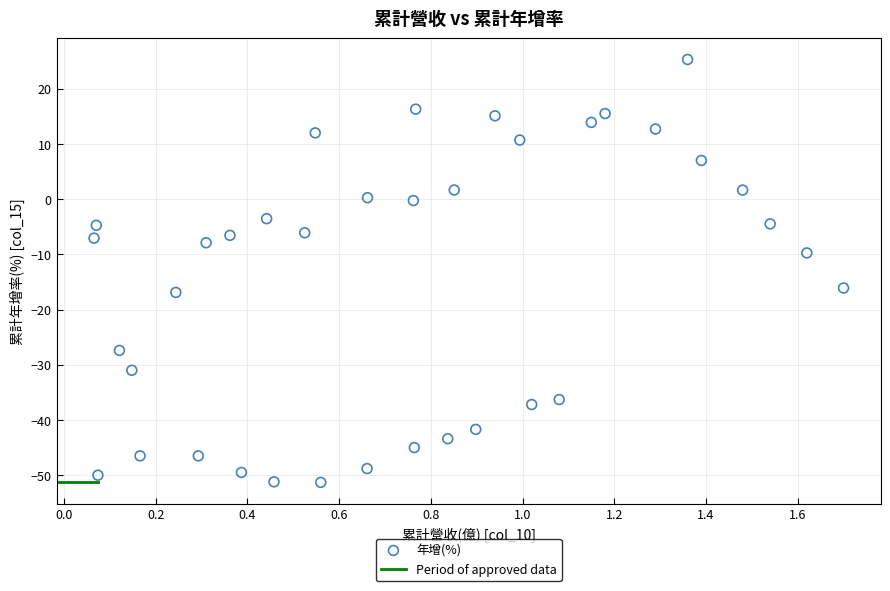

What is the range of Y values (max minus min)?

76.6